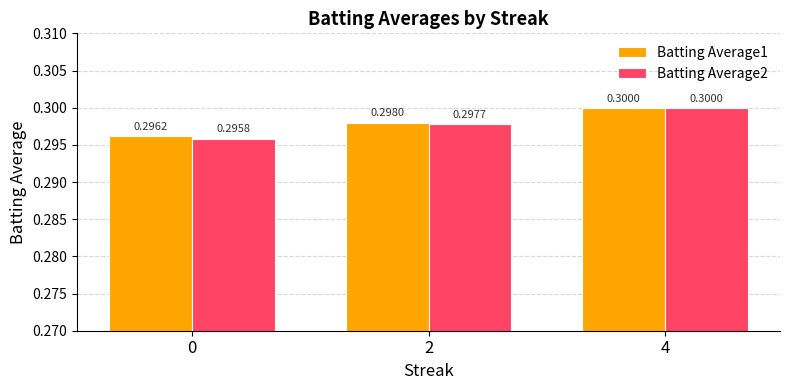

Is the value of Batting Average2 at 0 greater than the value of Batting Average1 at 4?

No